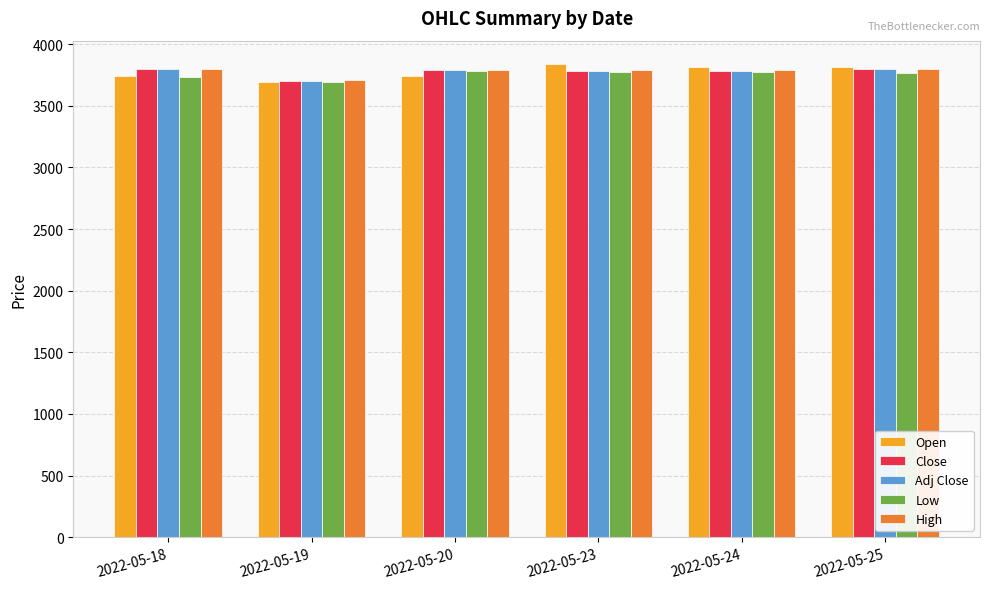

Which label corresponds to the smallest value in the chart?

2022-05-19